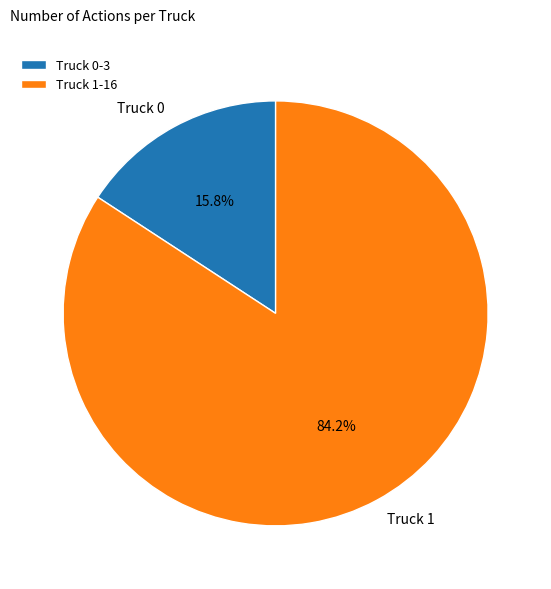

Is there a majority slice in this chart?

Yes